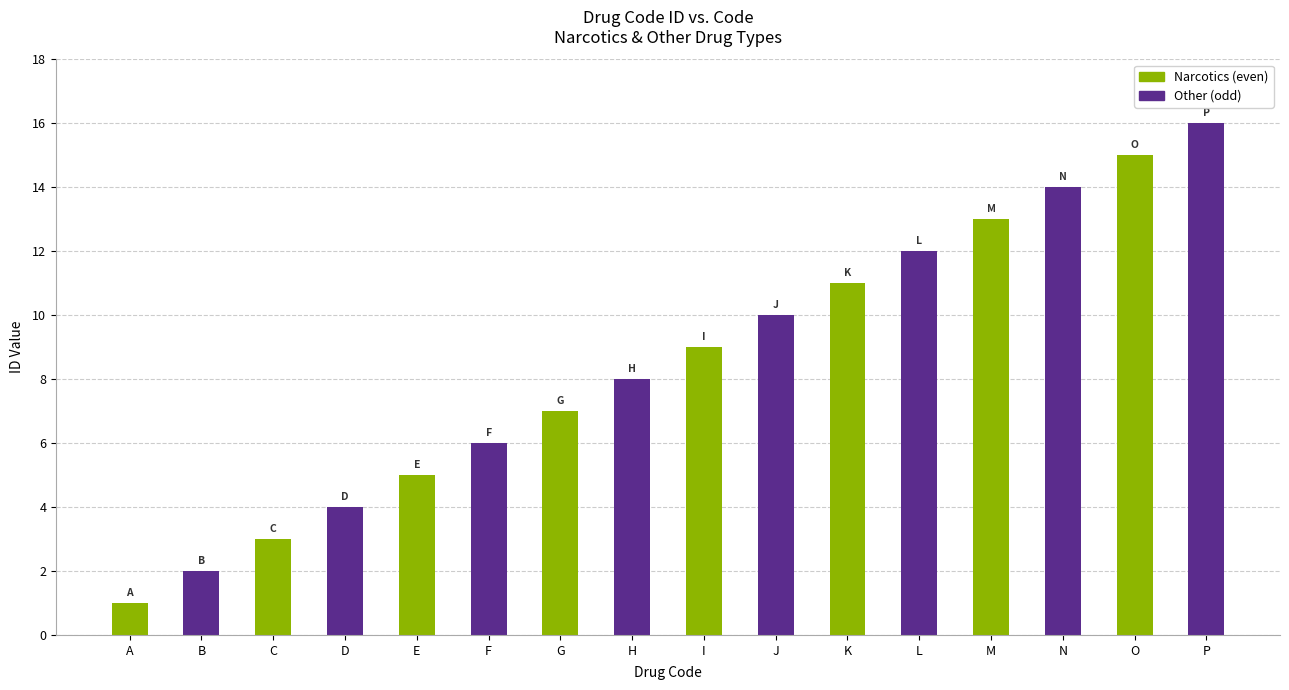

What is the difference between the second highest and second lowest values in the Narcotics (even) series?

10